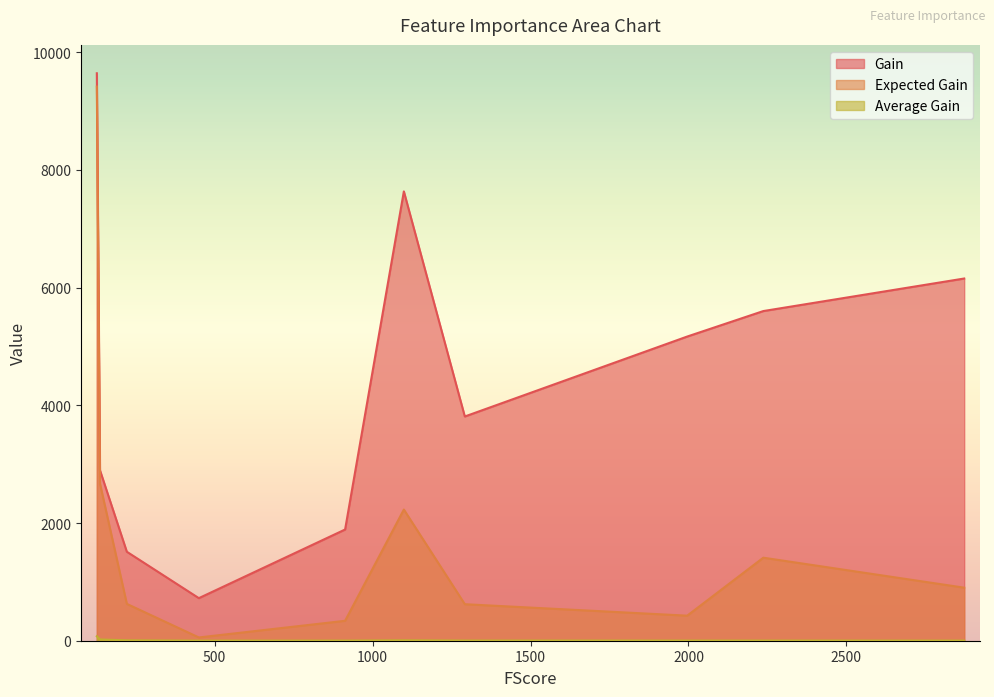

How many lines are shown in the chart?

3